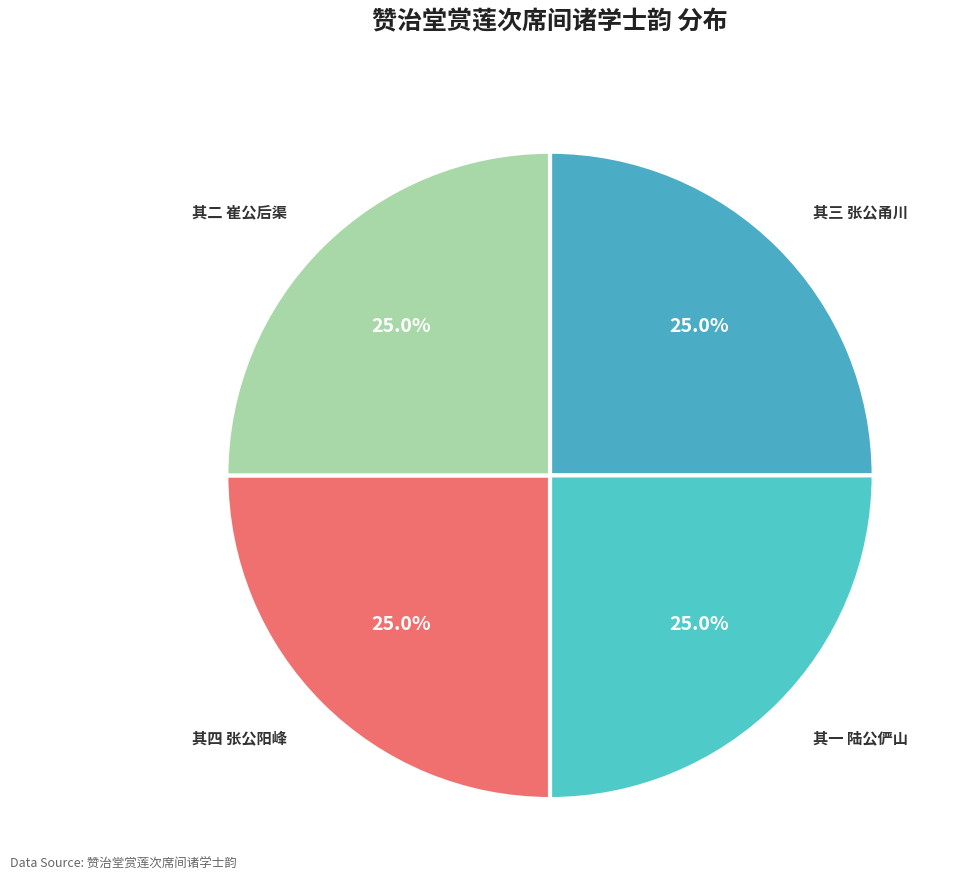

How many segments does this pie chart have?

4